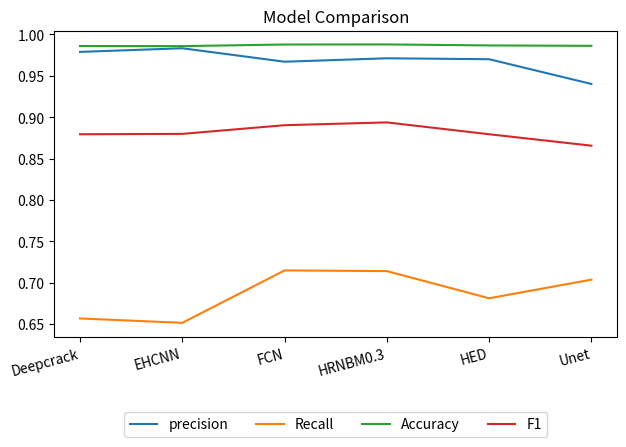

True or false: F1 and Recall cross at least once.

False